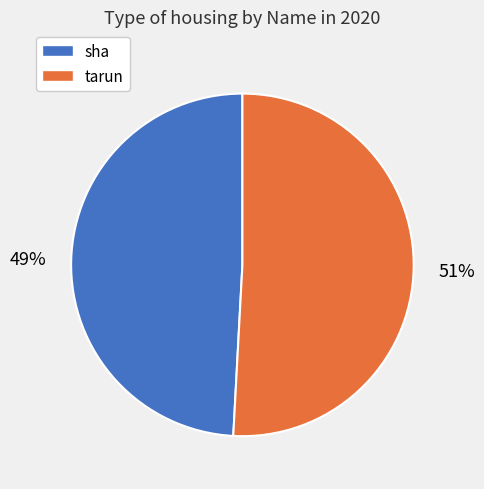

Does sha account for over 50% of the chart?

No